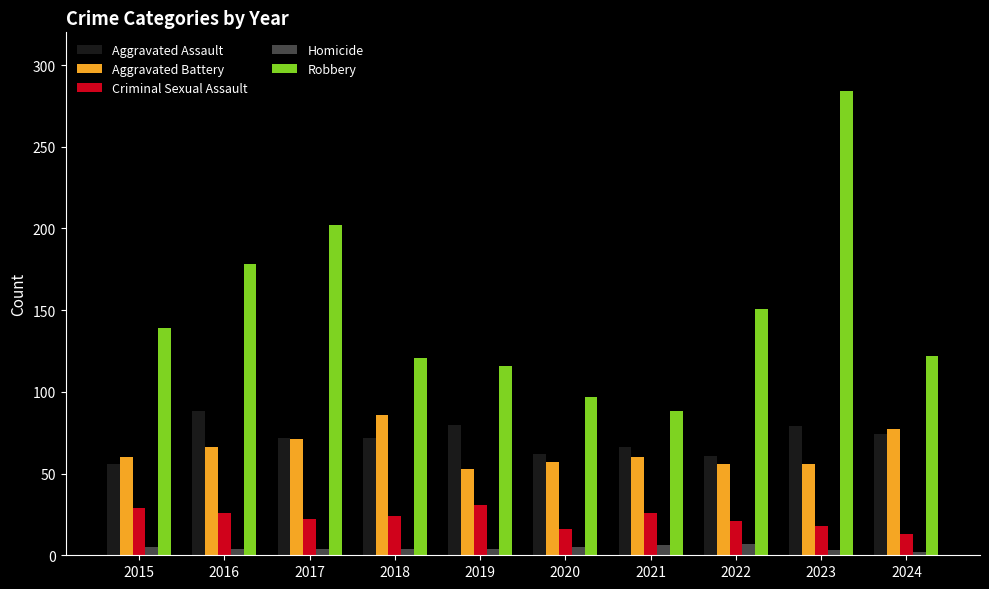

True or false: Criminal Sexual Assault has a value of 21 at 2022.

True